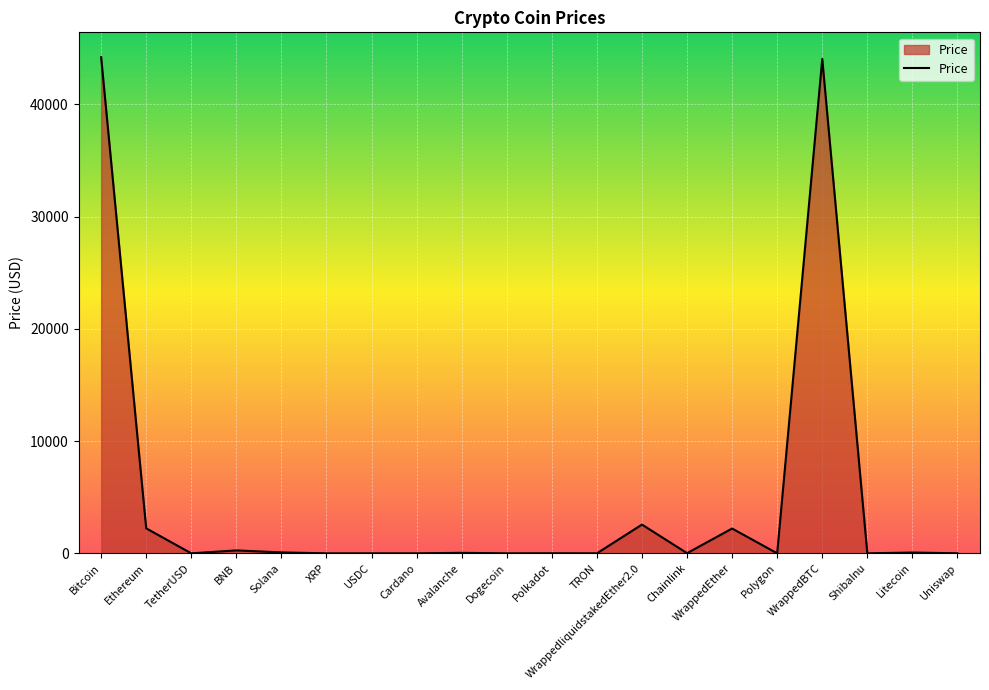

What is the difference between the maximum and minimum values?

44195.0